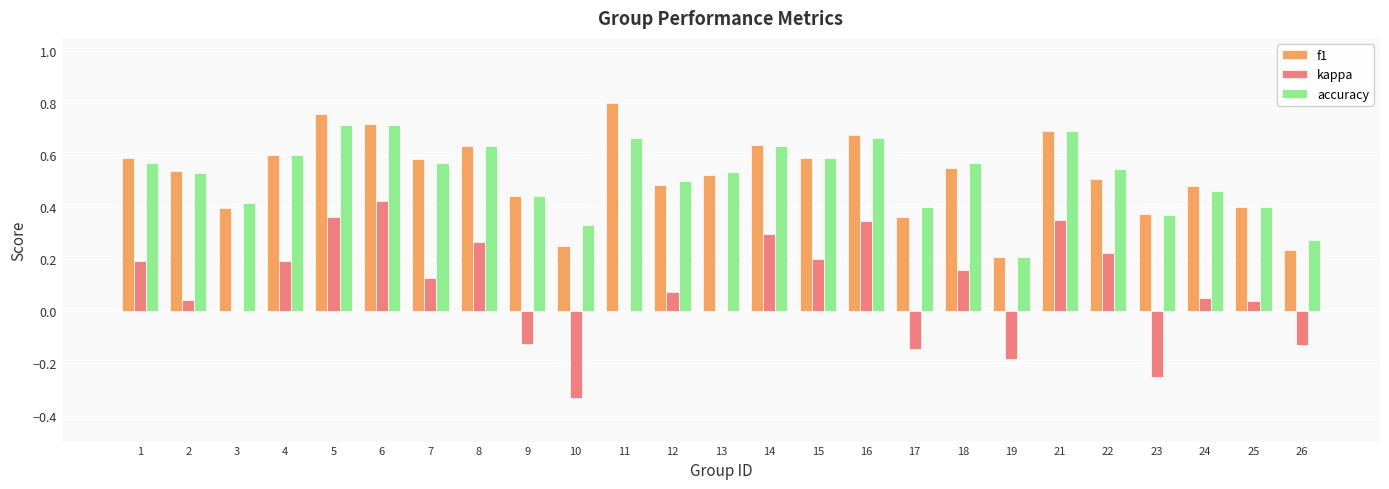

Which category has the highest value in the f1 series?

11